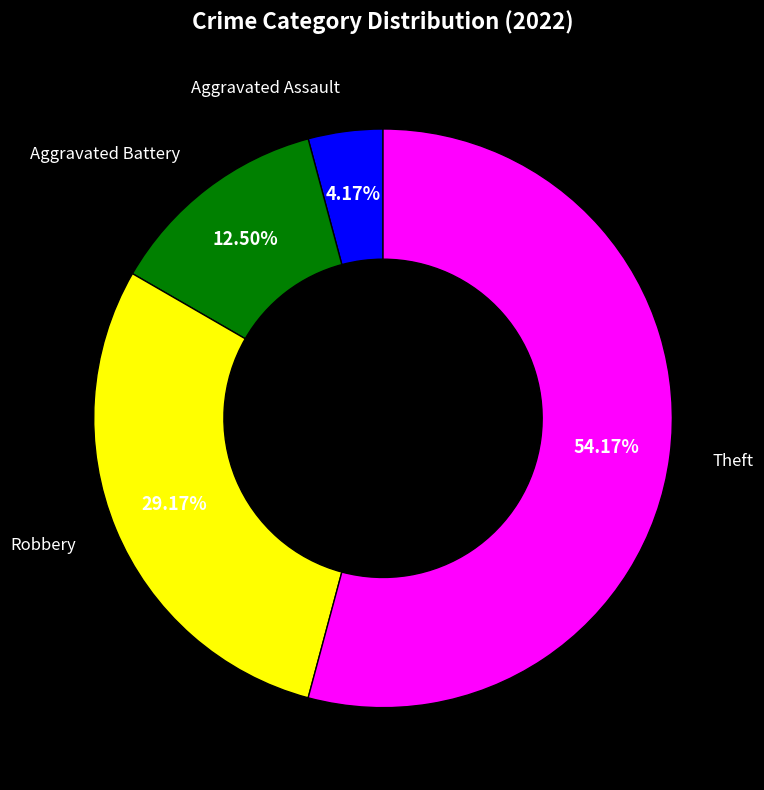

Does any single category account for the majority?

Yes